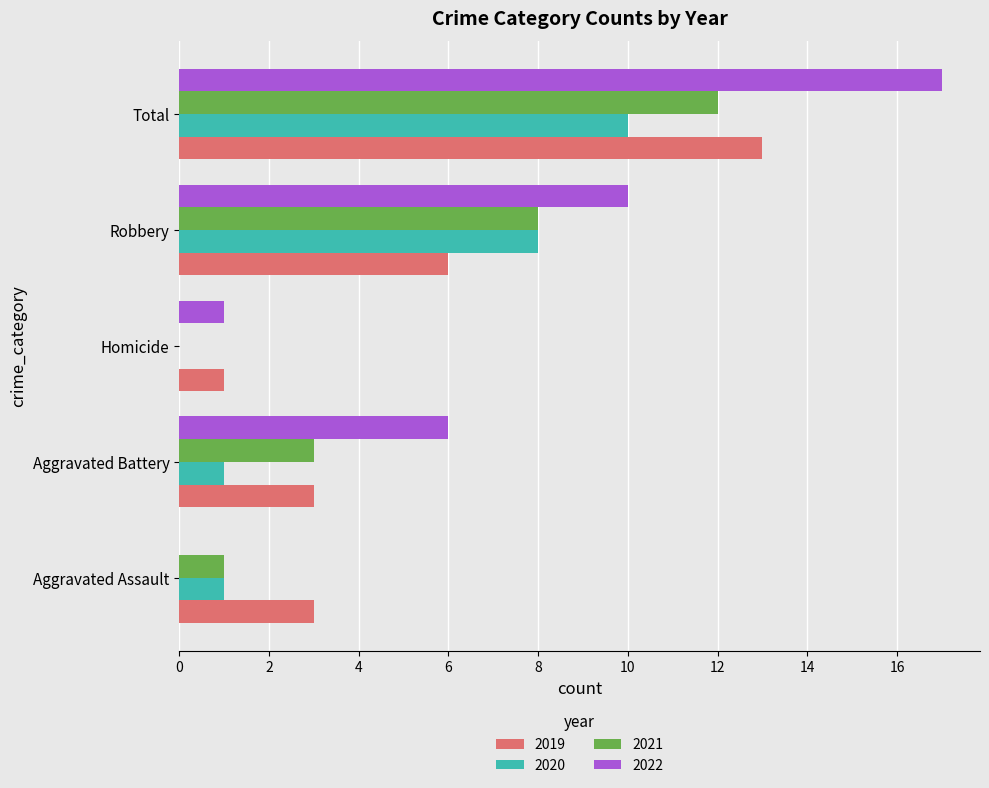

Is the value of 2021 at Aggravated Battery greater than the value of 2022 at Robbery?

No